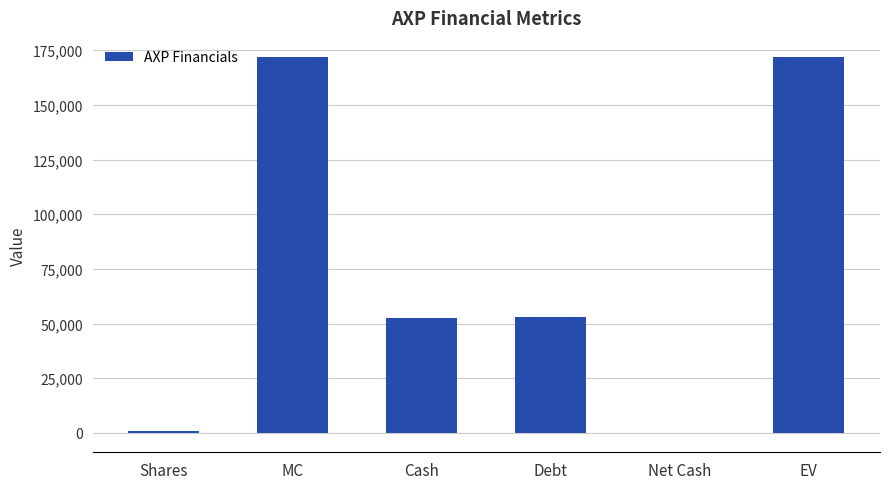

How many distinct data groups are displayed?

1